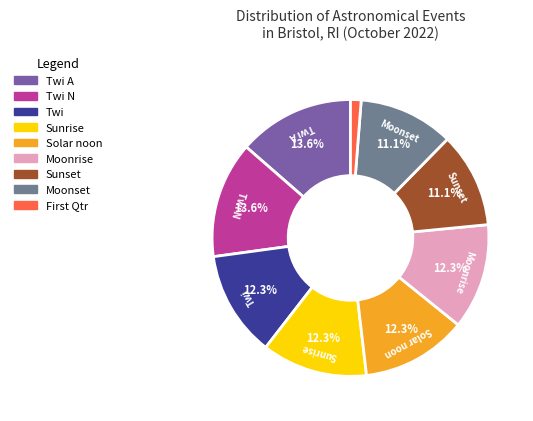

How many segments does this pie chart have?

9